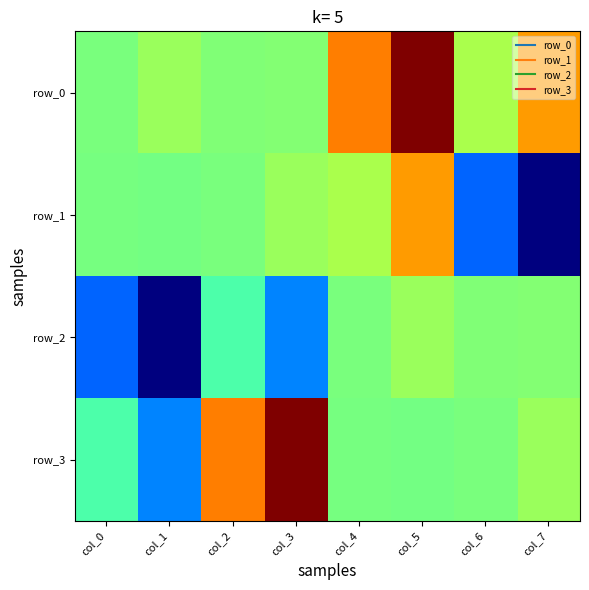

The value of row_2 at col_2 is -0.1. True or false?

False